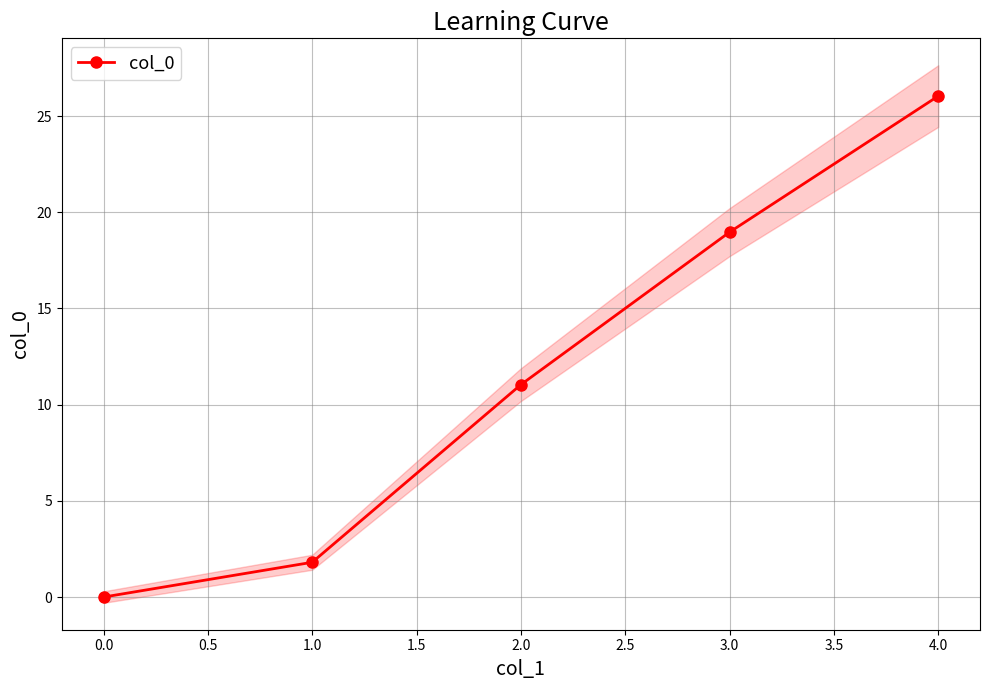

The col_0 series shows 11.0 at 2.0. True or false?

True